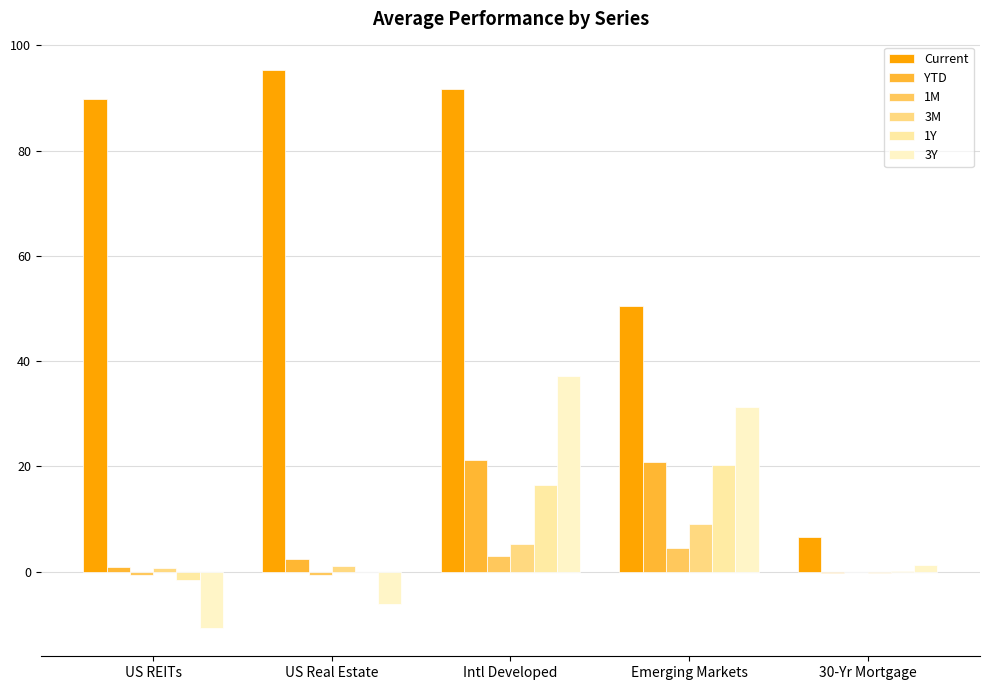

Count the number of data series in this chart.

6